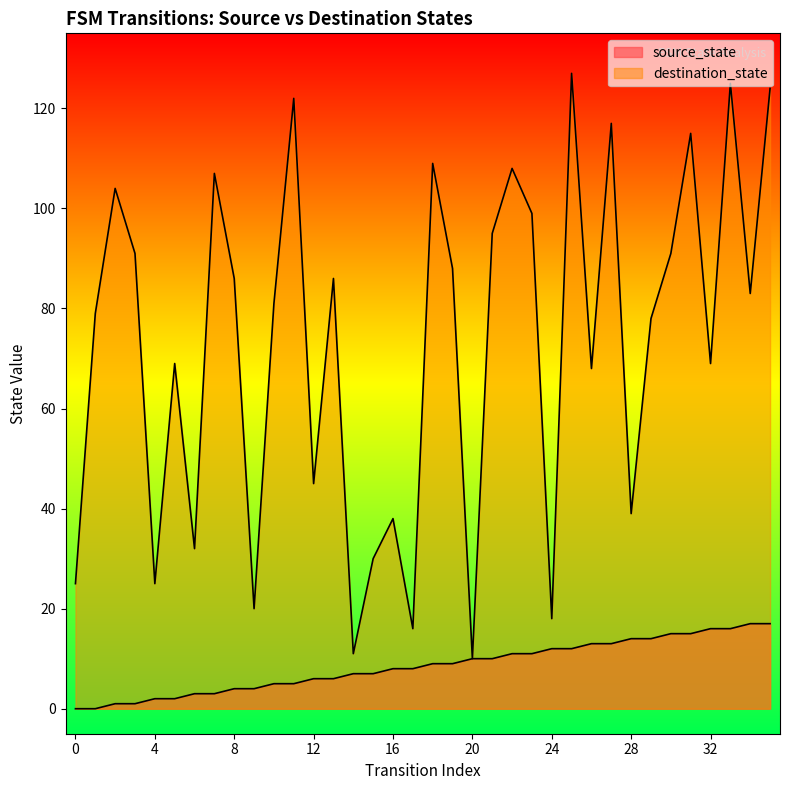

What is the sum of all source_state values?

306